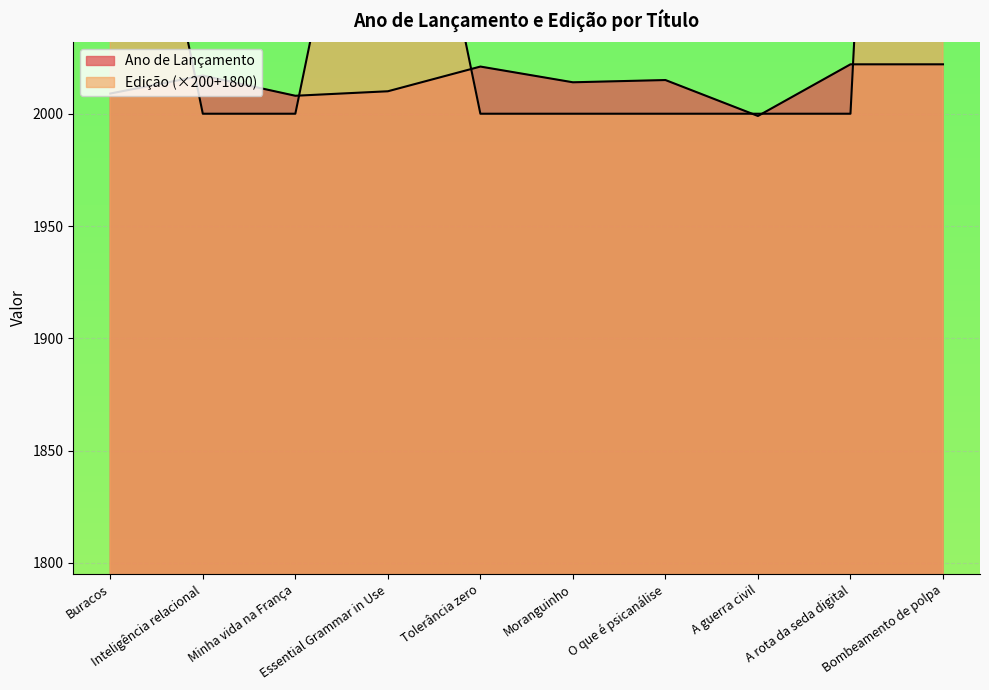

How many intersections are there between Edição and Ano de Lançamento?

6